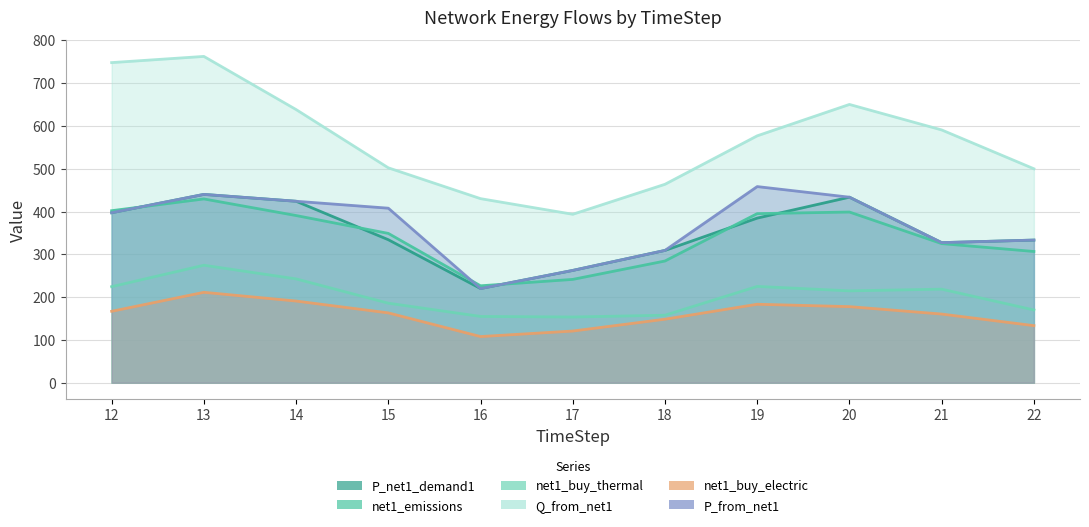

Does the chart display data point markers on the line(s)?

No